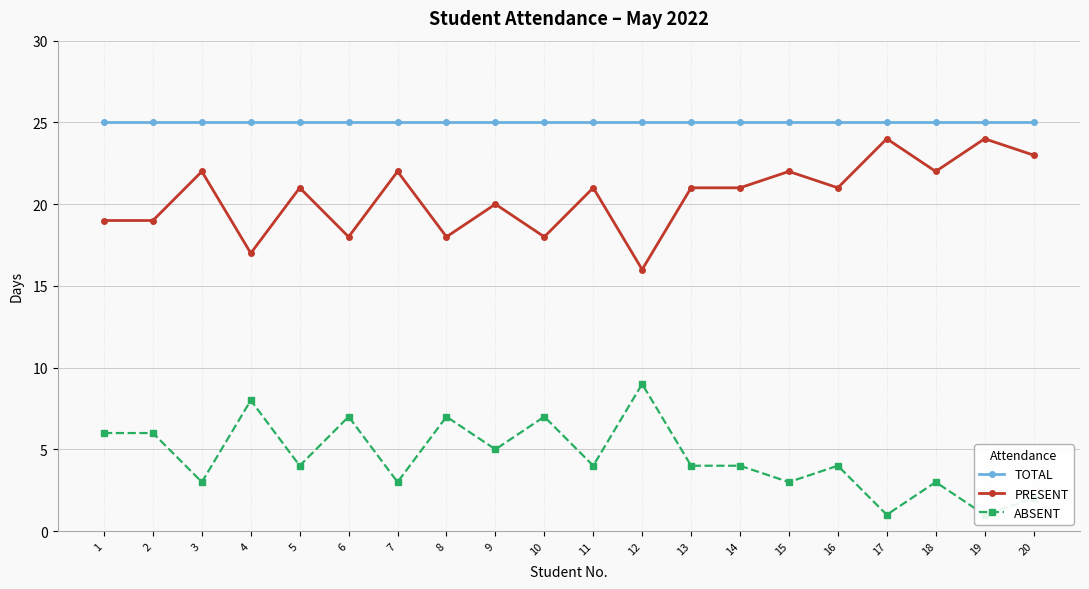

What is the sum of the PRESENT values at 11 and 16?

42